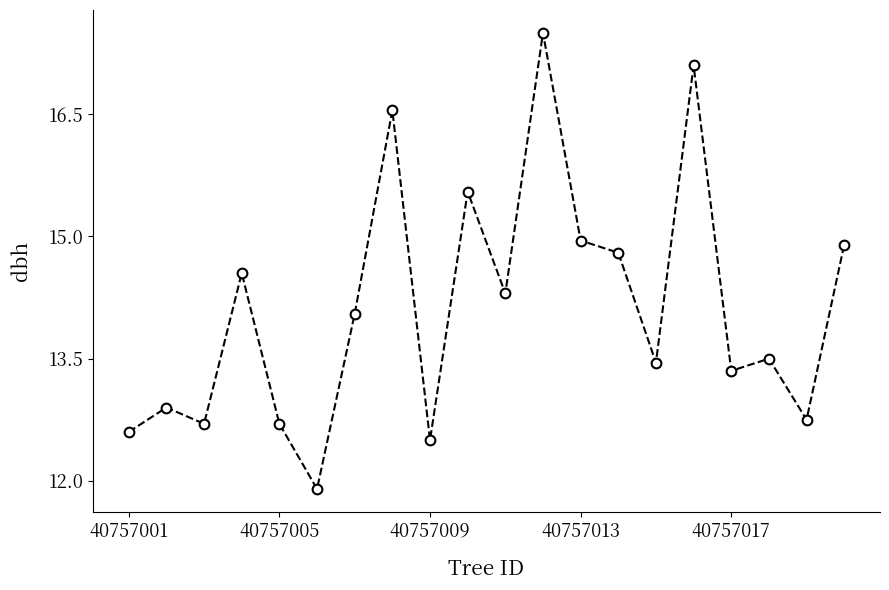

How many points are higher than both their immediate neighbors (excluding endpoints)?

7